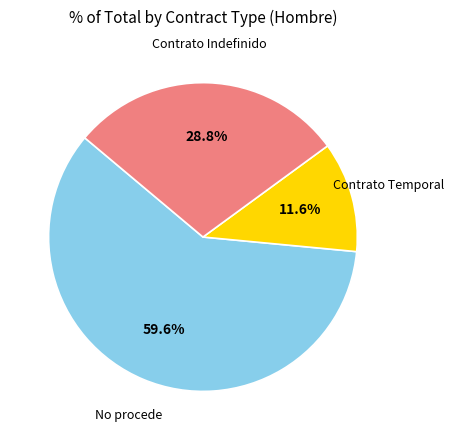

Is there a majority slice in this chart?

Yes